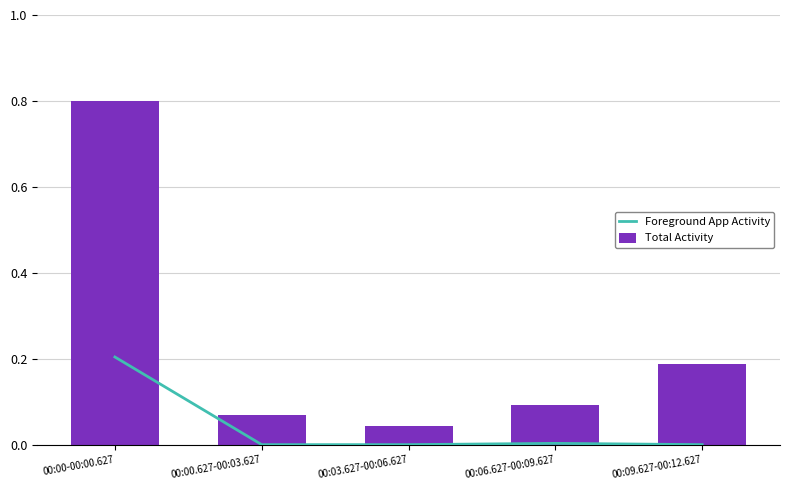

List the series in order of their overall mean, lowest first.

Foreground App Activity, Total Activity